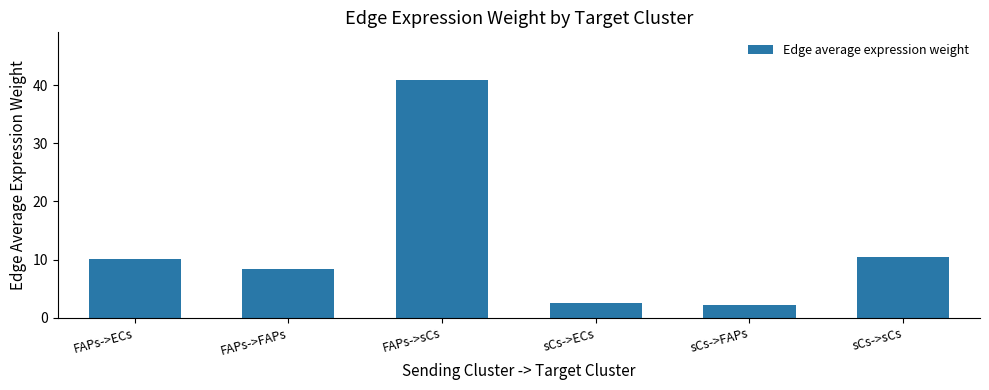

Reading left to right, list all the values displayed in this chart.

10.0	8.4	40.9	2.5	2.1	10.3